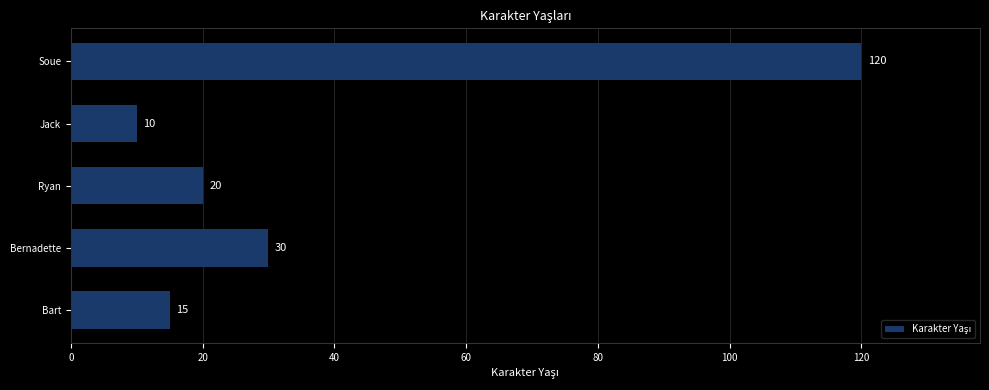

List the labels in order of value, largest first.

Soue, Bernadette, Ryan, Bart, Jack